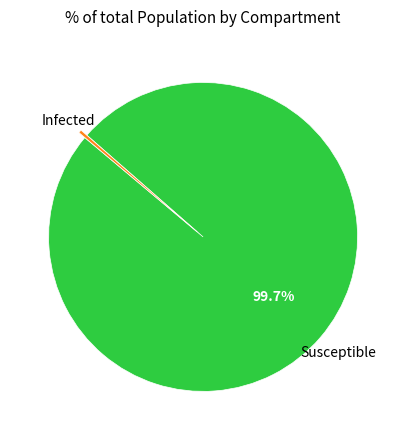

What is the largest slice in the pie chart?

Susceptible